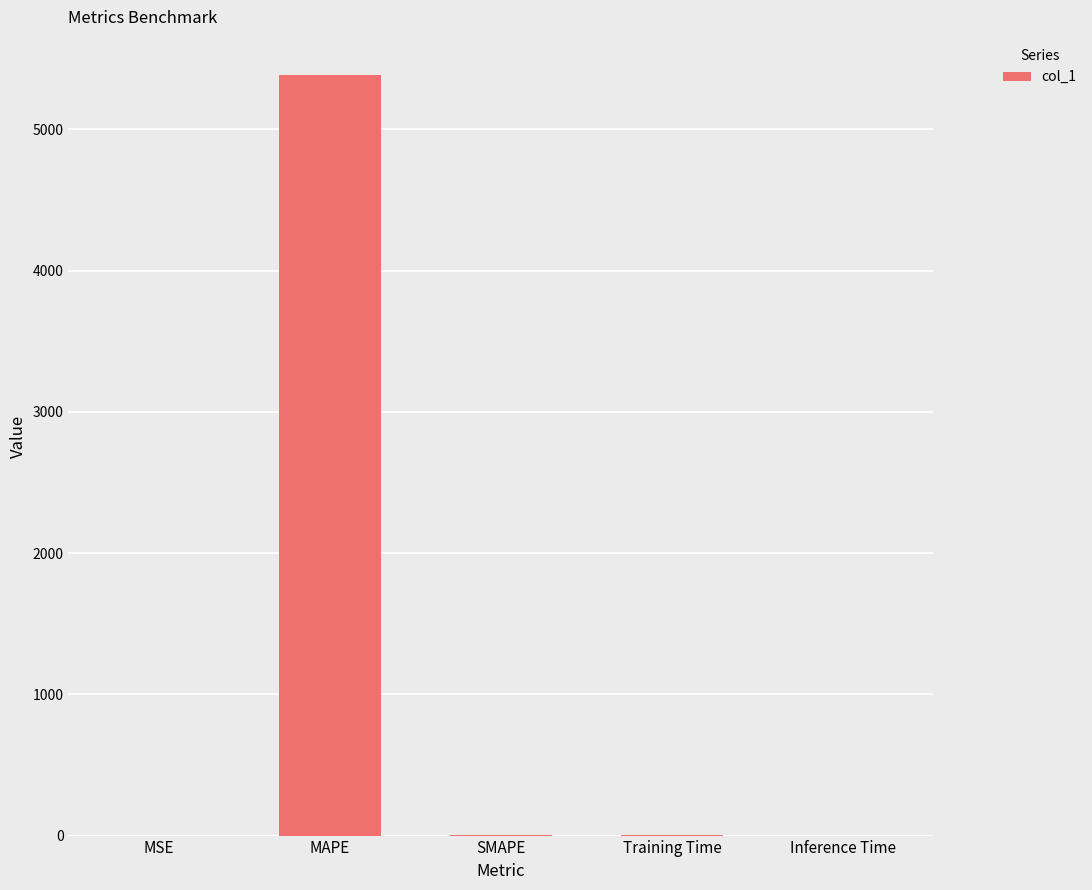

What is the sum of all values?

5388.9